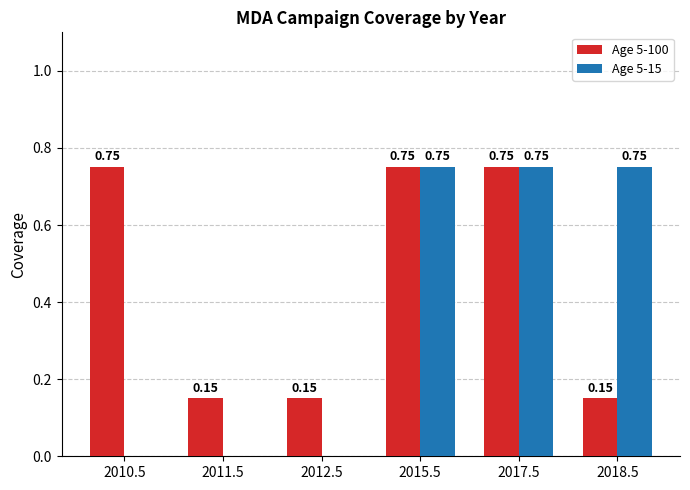

How many groups of bars are there?

6